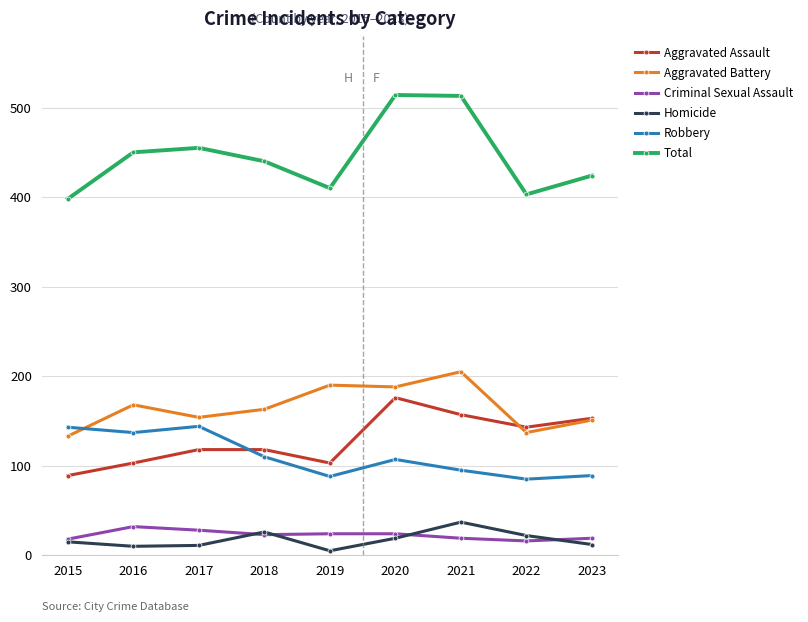

What is the highest value of the Total series?

514